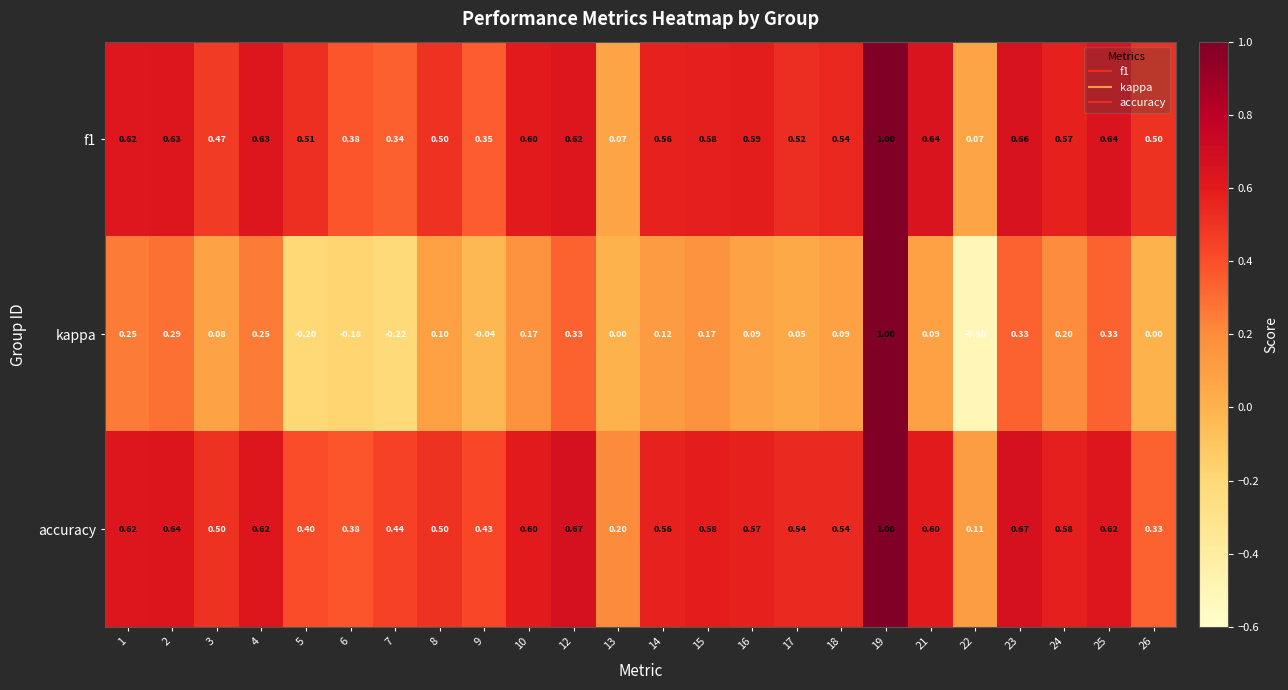

Which series has the widest spread of values?

kappa